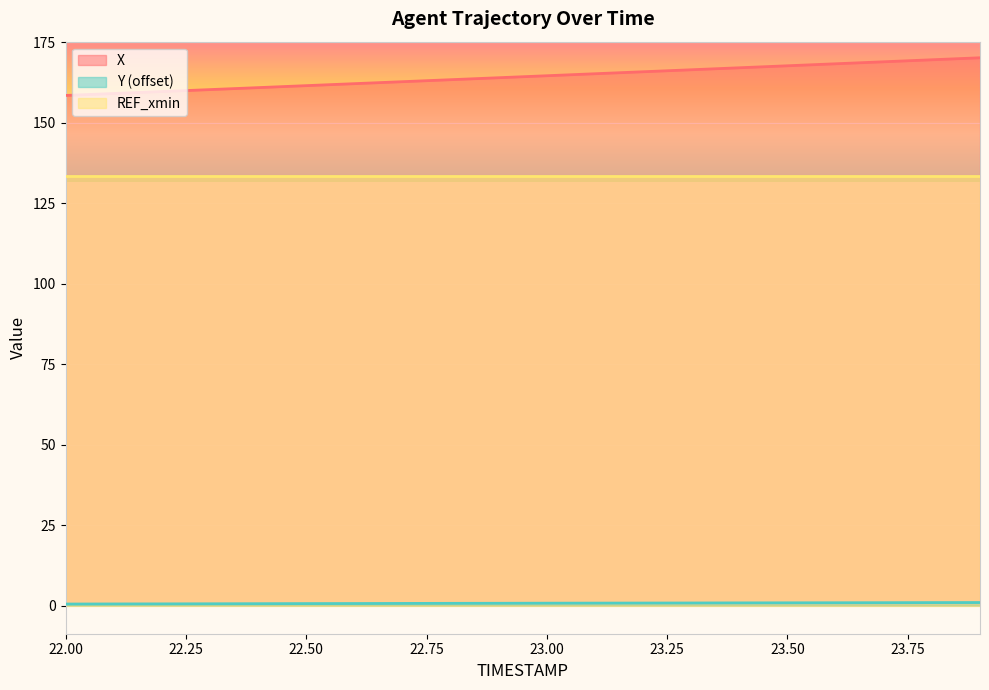

True or false: X and Y cross at least once.

False